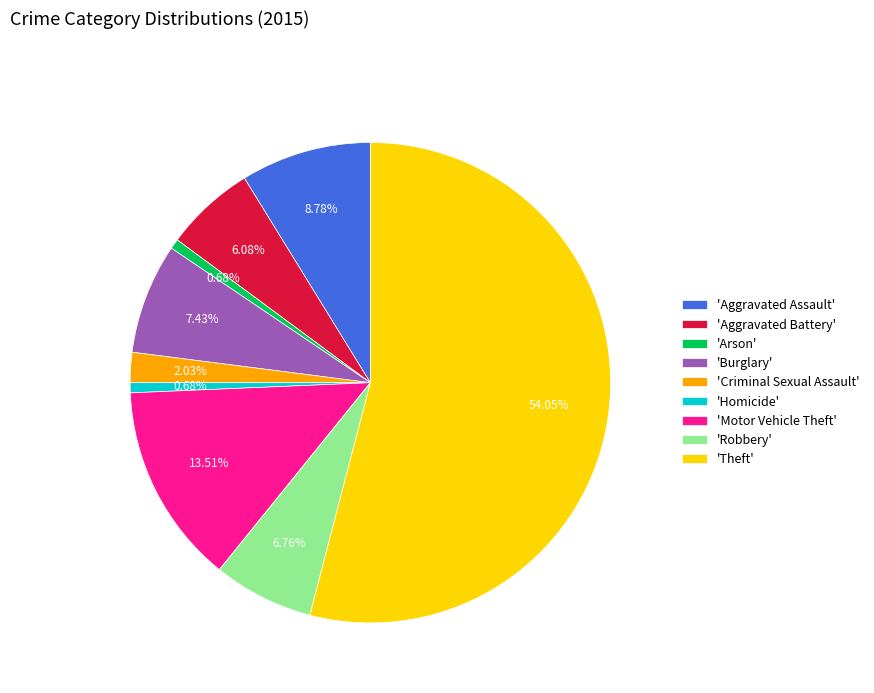

Is there a majority slice in this chart?

Yes